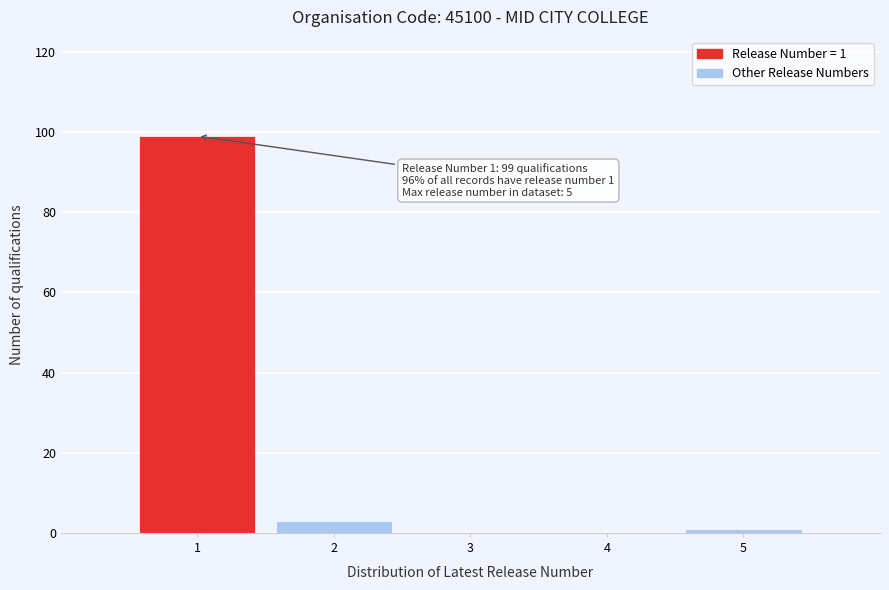

Which range on the x-axis has the tallest bar?

0.5 to 1.5